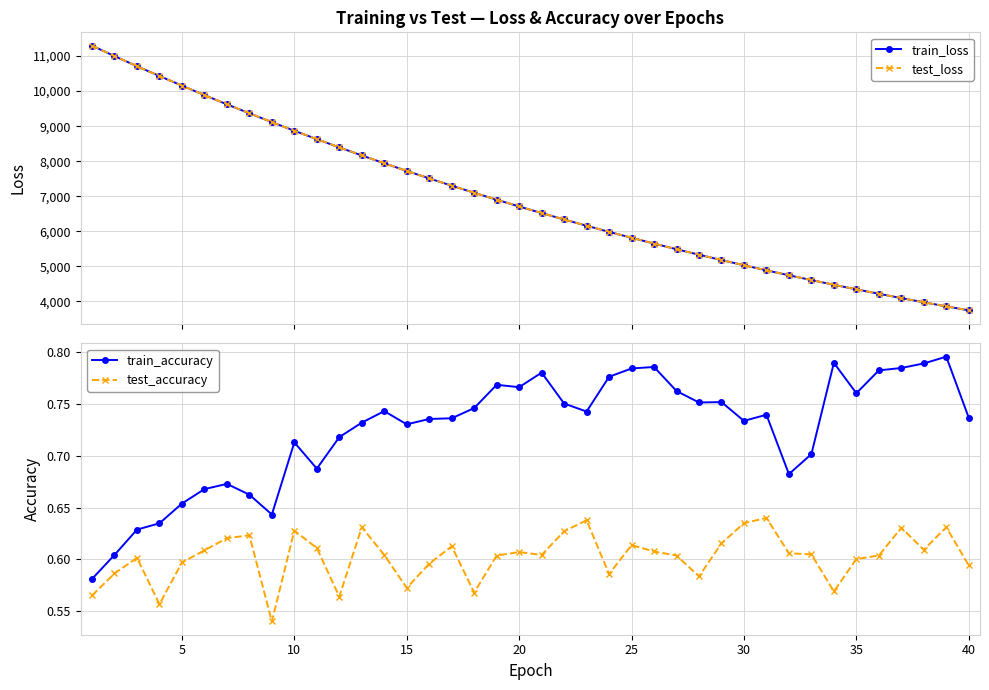

How many lines are shown in the chart?

4